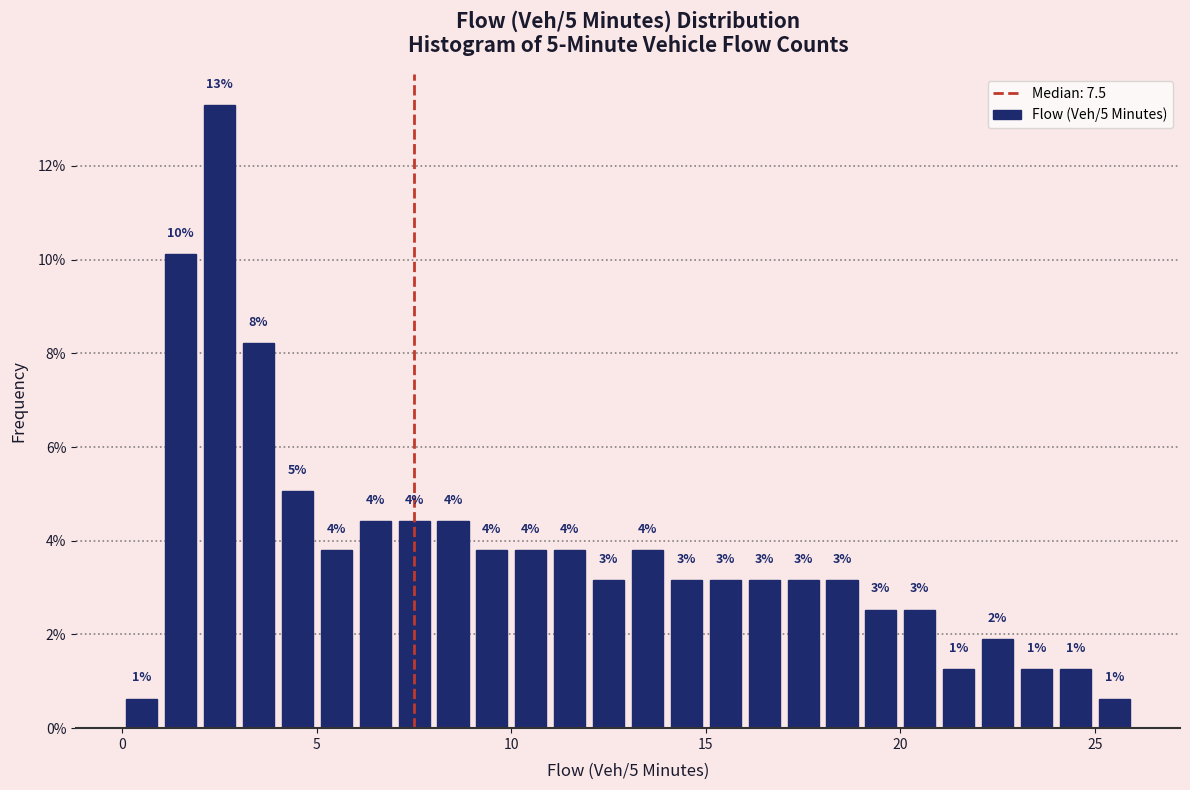

Around what value on the x-axis is the tallest bar? Give the approximate position of its centre, as read against the axis.

2.5